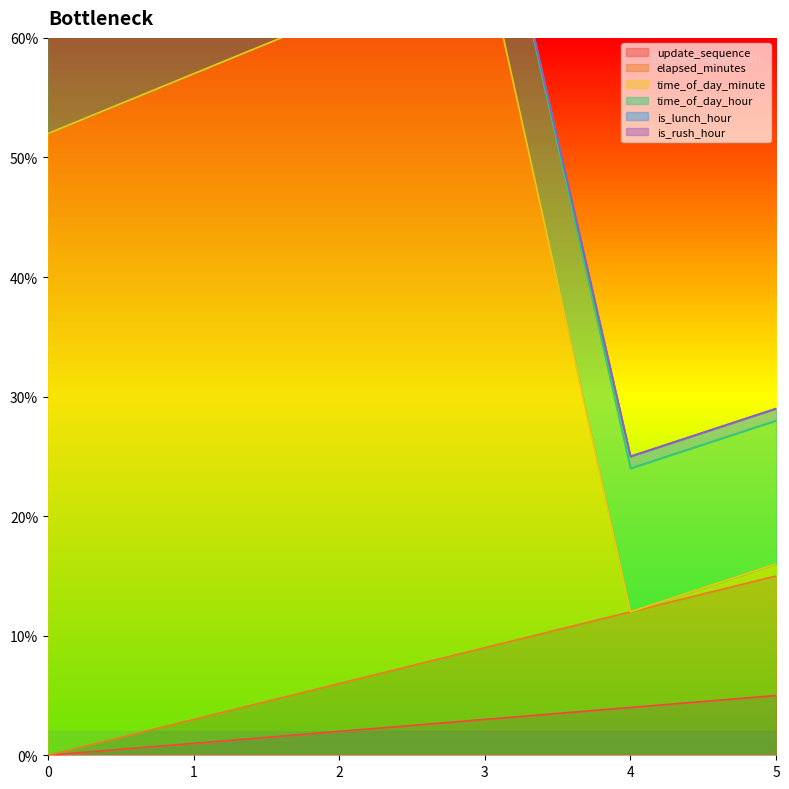

What is the difference between the maximum and minimum values in the time_of_day_minute series?

55